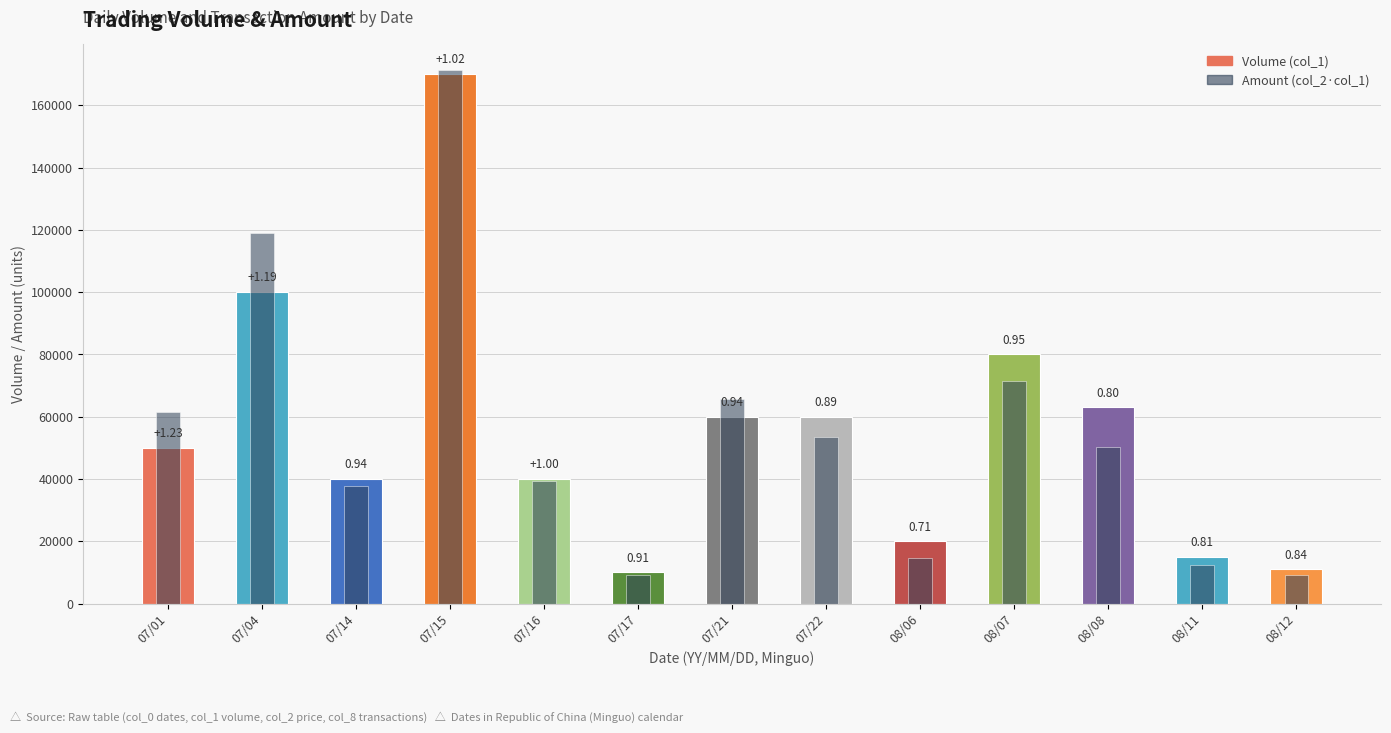

Which category has the lowest value in the Amount (col_2·price) series?

07/17